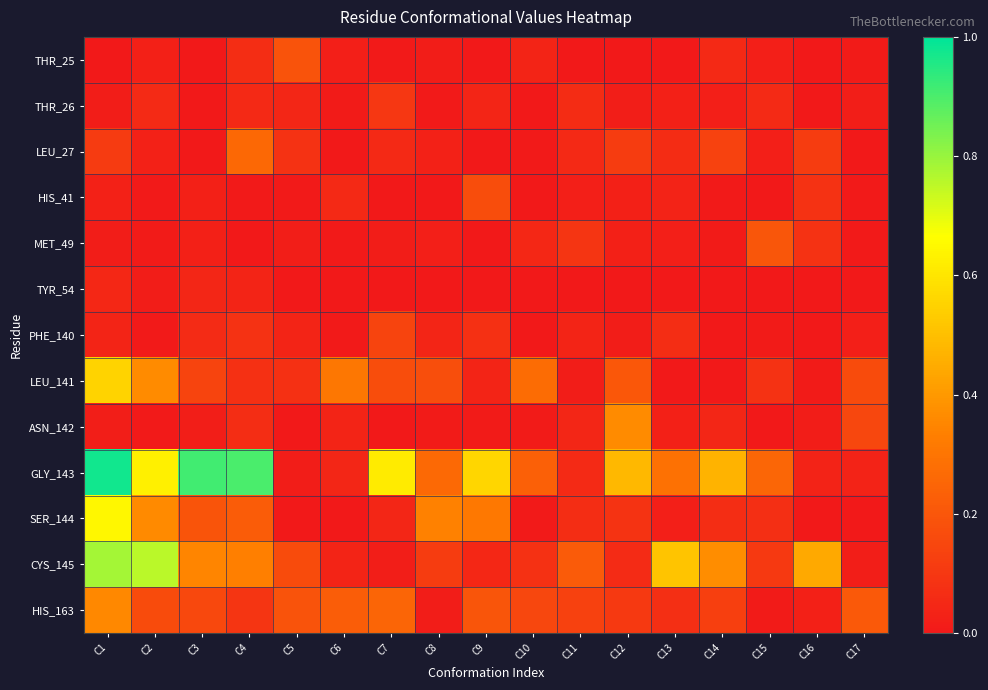

Reading left to right, what are all the values shown in this chart?

THR_25: C1=0.0	C2=0.0	C3=0.0	C4=0.1	C5=0.2	C6=0.0	C7=0.0	C8=0.0	C9=0.0	C10=0.0	C11=0.0	C12=0.0	C13=0.0	C14=0.1	C15=0.0	C16=0.0	C17=0.0
THR_26: C1=0.0	C2=0.1	C3=0.0	C4=0.1	C5=0.0	C6=0.0	C7=0.1	C8=0.0	C9=0.0	C10=0.0	C11=0.1	C12=0.0	C13=0.0	C14=0.0	C15=0.1	C16=0.0	C17=0.0
LEU_27: C1=0.1	C2=0.0	C3=0.0	C4=0.3	C5=0.1	C6=0.0	C7=0.1	C8=0.0	C9=0.0	C10=0.0	C11=0.1	C12=0.1	C13=0.1	C14=0.1	C15=0.0	C16=0.1	C17=0.0
HIS_41: C1=0.0	C2=0.0	C3=0.0	C4=0.0	C5=0.0	C6=0.1	C7=0.0	C8=0.0	C9=0.2	C10=0.0	C11=0.0	C12=0.0	C13=0.0	C14=0.0	C15=0.0	C16=0.1	C17=0.0
MET_49: C1=0.0	C2=0.0	C3=0.0	C4=0.0	C5=0.0	C6=0.0	C7=0.0	C8=0.0	C9=0.0	C10=0.0	C11=0.1	C12=0.0	C13=0.0	C14=0.0	C15=0.2	C16=0.1	C17=0.0
TYR_54: C1=0.0	C2=0.0	C3=0.0	C4=0.0	C5=0.0	C6=0.0	C7=0.0	C8=0.0	C9=0.0	C10=0.0	C11=0.0	C12=0.0	C13=0.0	C14=0.0	C15=0.0	C16=0.0	C17=0.0
PHE_140: C1=0.0	C2=0.0	C3=0.1	C4=0.1	C5=0.0	C6=0.0	C7=0.1	C8=0.0	C9=0.1	C10=0.0	C11=0.0	C12=0.0	C13=0.1	C14=0.0	C15=0.0	C16=0.0	C17=0.0
LEU_141: C1=0.6	C2=0.4	C3=0.1	C4=0.1	C5=0.1	C6=0.3	C7=0.2	C8=0.2	C9=0.0	C10=0.3	C11=0.0	C12=0.2	C13=0.0	C14=0.0	C15=0.1	C16=0.0	C17=0.2
ASN_142: C1=0.0	C2=0.0	C3=0.0	C4=0.1	C5=0.0	C6=0.0	C7=0.0	C8=0.0	C9=0.0	C10=0.0	C11=0.0	C12=0.4	C13=0.0	C14=0.0	C15=0.0	C16=0.0	C17=0.2
GLY_143: C1=1.0	C2=0.6	C3=0.9	C4=0.9	C5=0.0	C6=0.0	C7=0.6	C8=0.3	C9=0.6	C10=0.2	C11=0.1	C12=0.5	C13=0.3	C14=0.5	C15=0.3	C16=0.0	C17=0.0
SER_144: C1=0.6	C2=0.4	C3=0.2	C4=0.2	C5=0.0	C6=0.0	C7=0.0	C8=0.3	C9=0.3	C10=0.0	C11=0.1	C12=0.1	C13=0.0	C14=0.1	C15=0.1	C16=0.0	C17=0.0
CYS_145: C1=0.8	C2=0.8	C3=0.4	C4=0.3	C5=0.2	C6=0.0	C7=0.0	C8=0.1	C9=0.0	C10=0.1	C11=0.2	C12=0.1	C13=0.5	C14=0.4	C15=0.1	C16=0.4	C17=0.0
HIS_163: C1=0.4	C2=0.2	C3=0.2	C4=0.1	C5=0.2	C6=0.2	C7=0.2	C8=0.0	C9=0.2	C10=0.1	C11=0.1	C12=0.1	C13=0.1	C14=0.1	C15=0.0	C16=0.0	C17=0.2